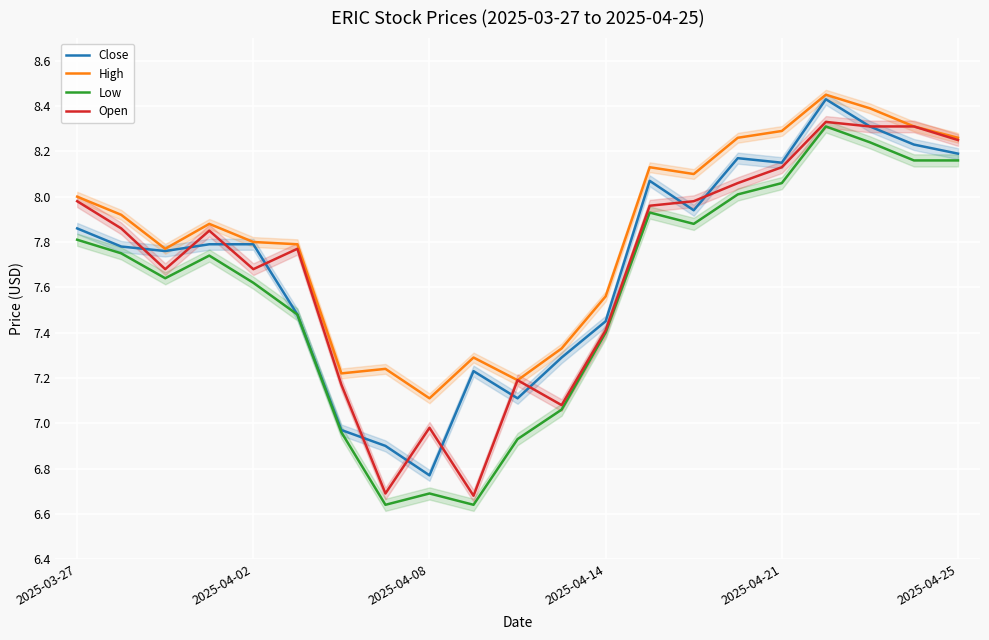

Which series has the largest range (max minus min)?

Low